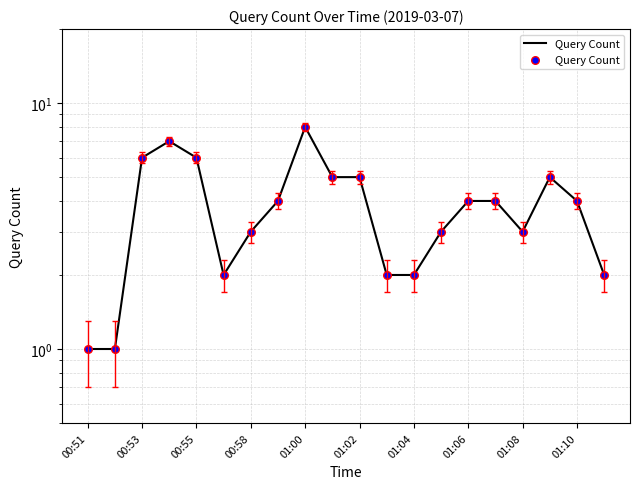

What is the ratio of the value at 10 to the value at 15?

1.2